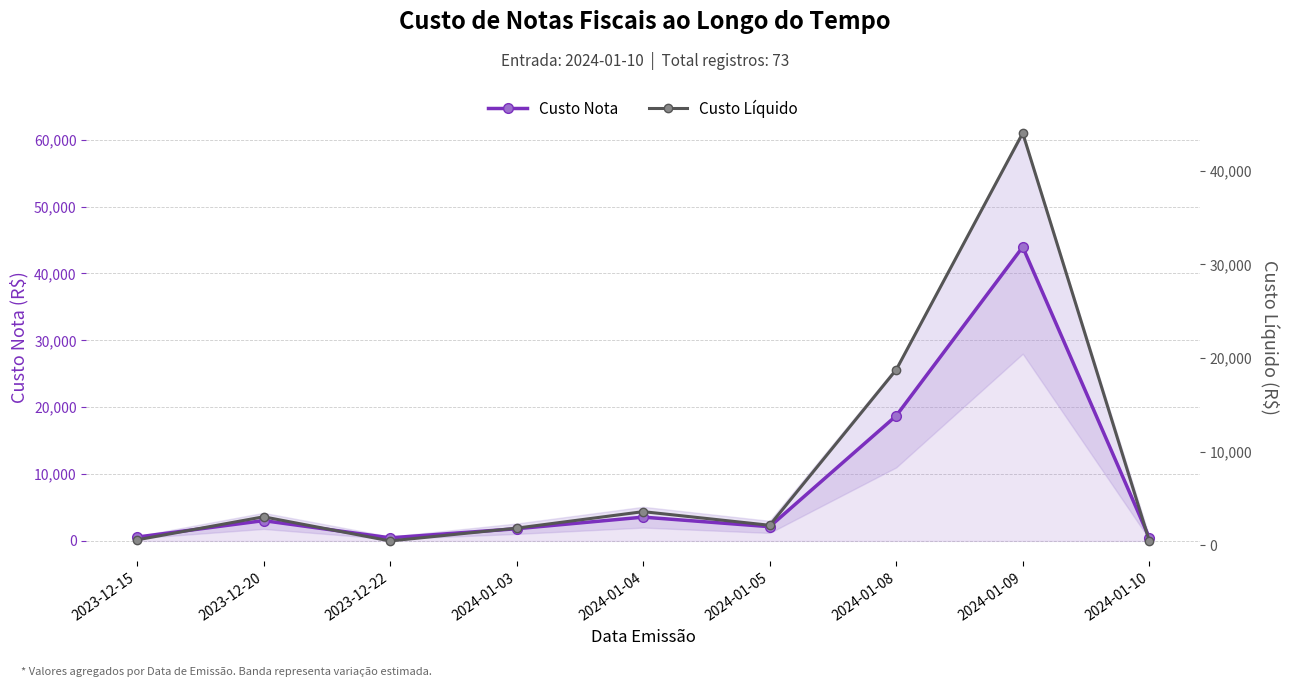

True or false: Custo Líquido and Custo Nota intersect in this chart.

False